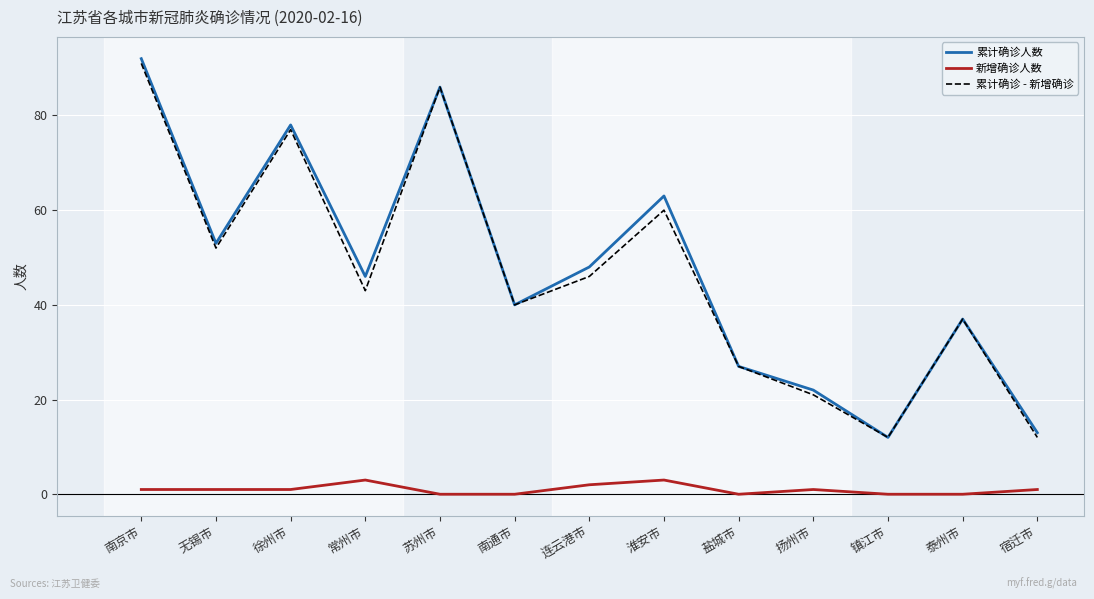

Which series has the largest range (max minus min)?

累计确诊人数